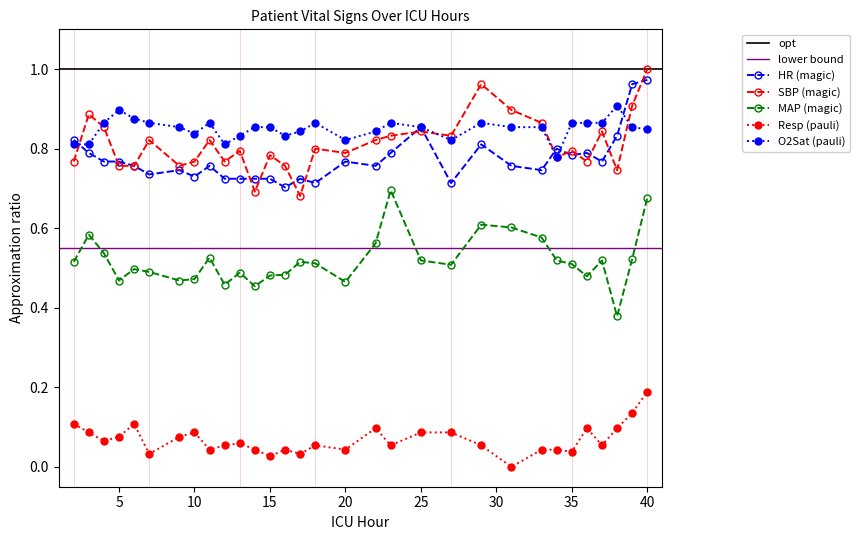

In SBP, how many points are higher than both neighbors (excluding endpoints)?

10